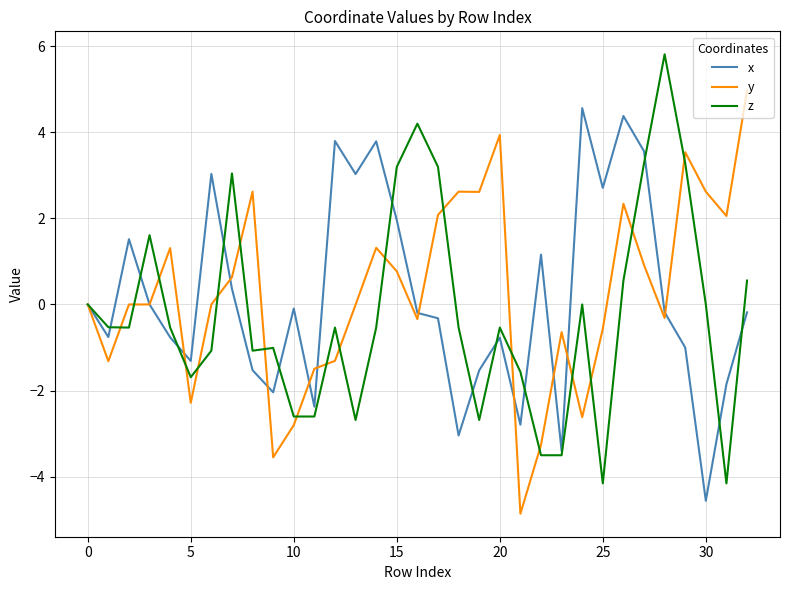

What is the average value of the z series?

-0.2